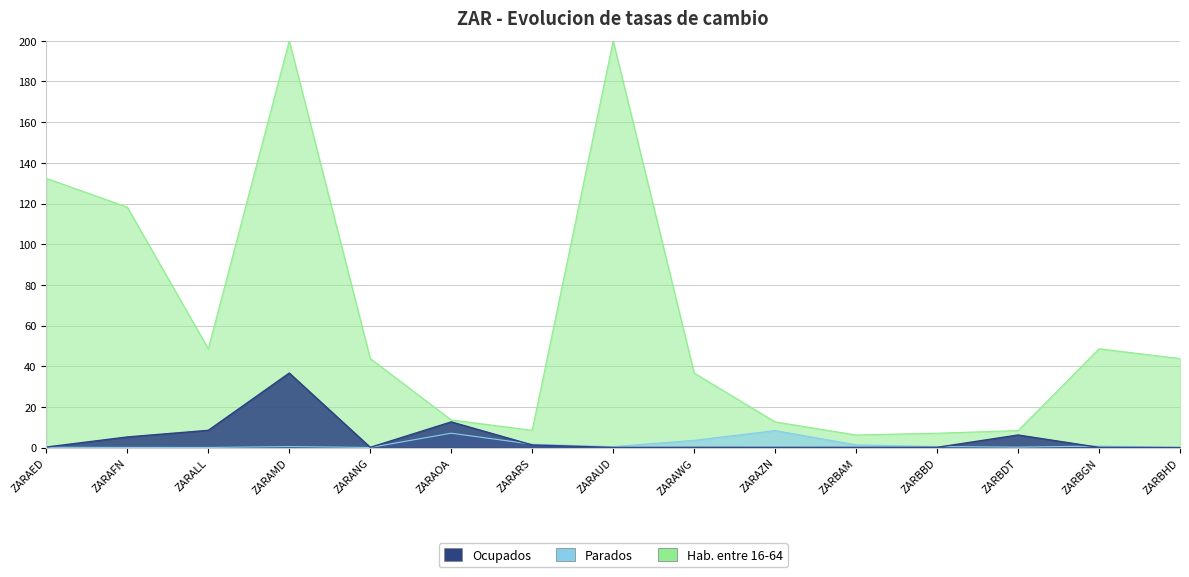

What position from the left is ZARALL?

3